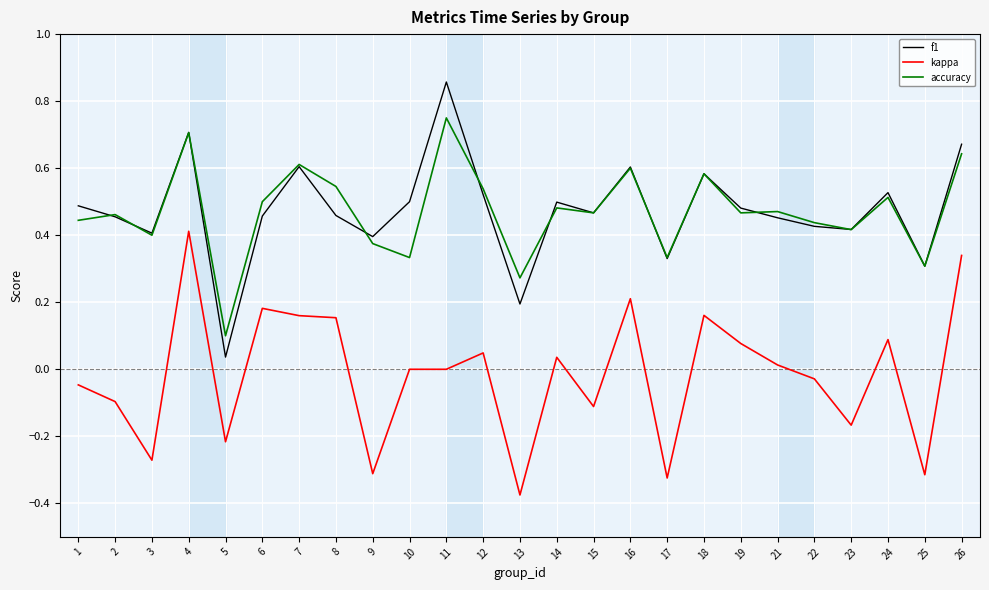

True or false: kappa and accuracy intersect in this chart.

False